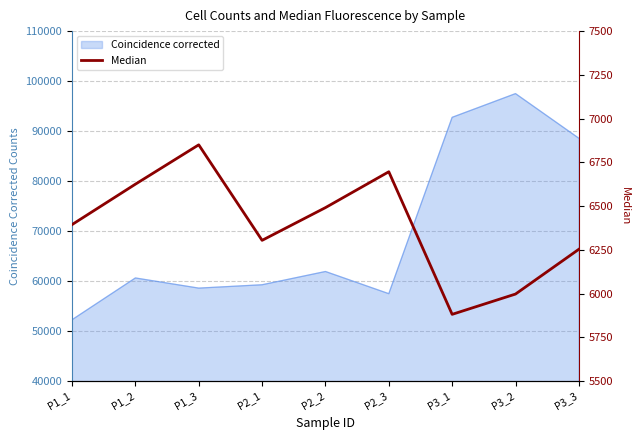

The value of Coincidence corrected at P1_1 is 52255. True or false?

True